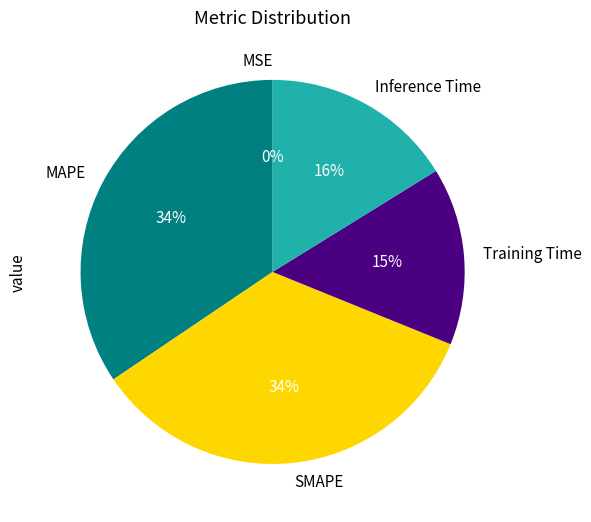

Does MAPE represent more than half of the total?

No